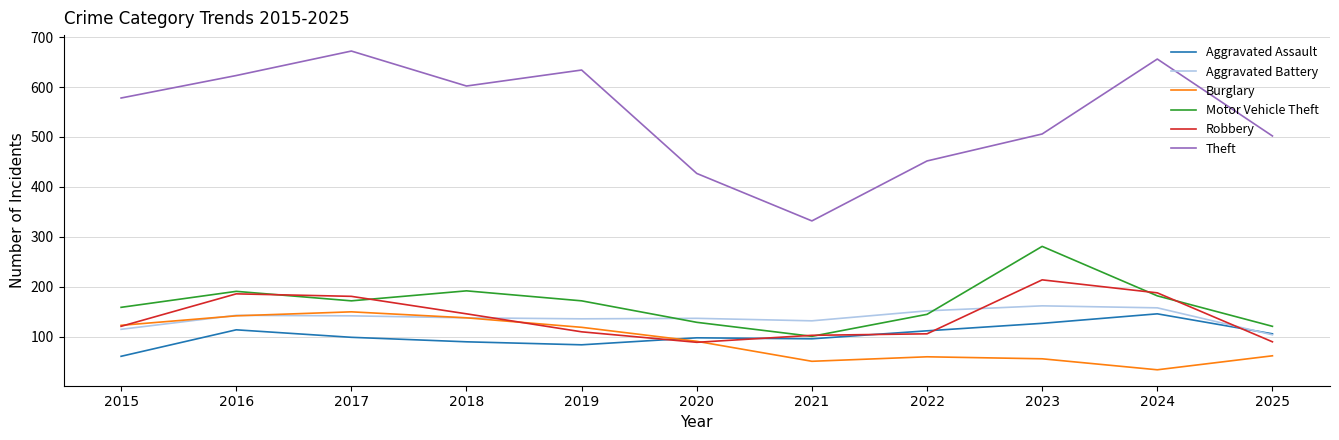

True or false: Theft and Aggravated Assault cross at least once.

False